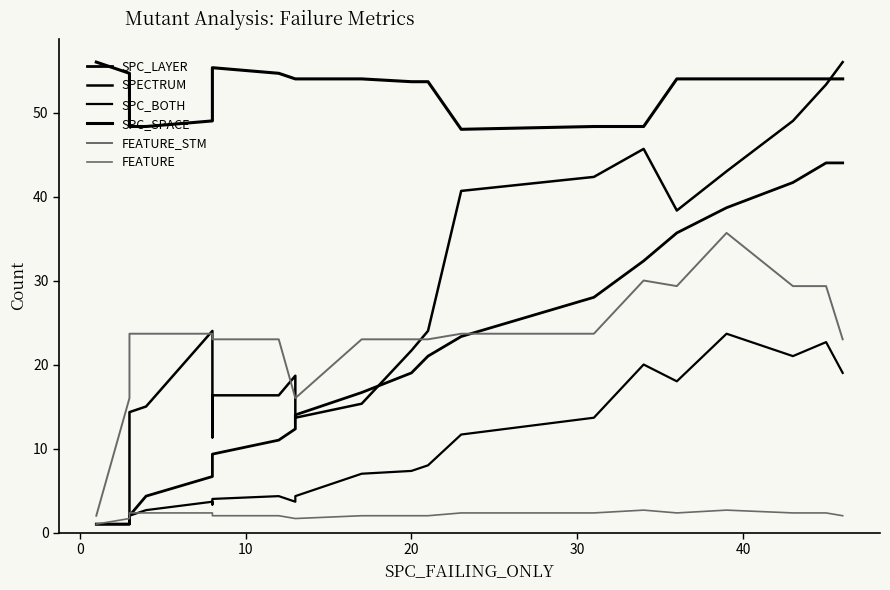

The SPC_SPACE series shows 54.0 at 20. True or false?

True